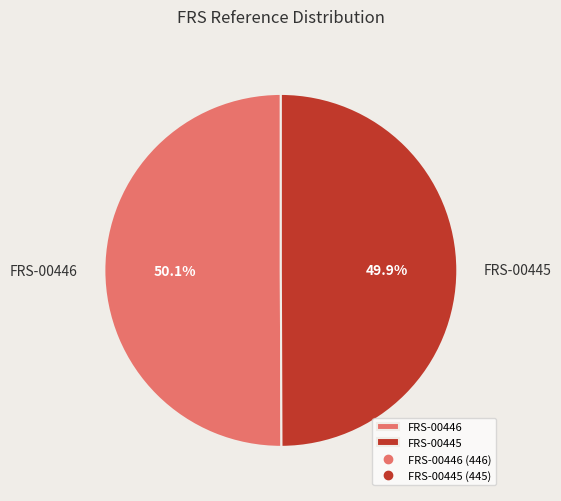

To the nearest percent, what percentage of the pie is FRS-00445?

50%